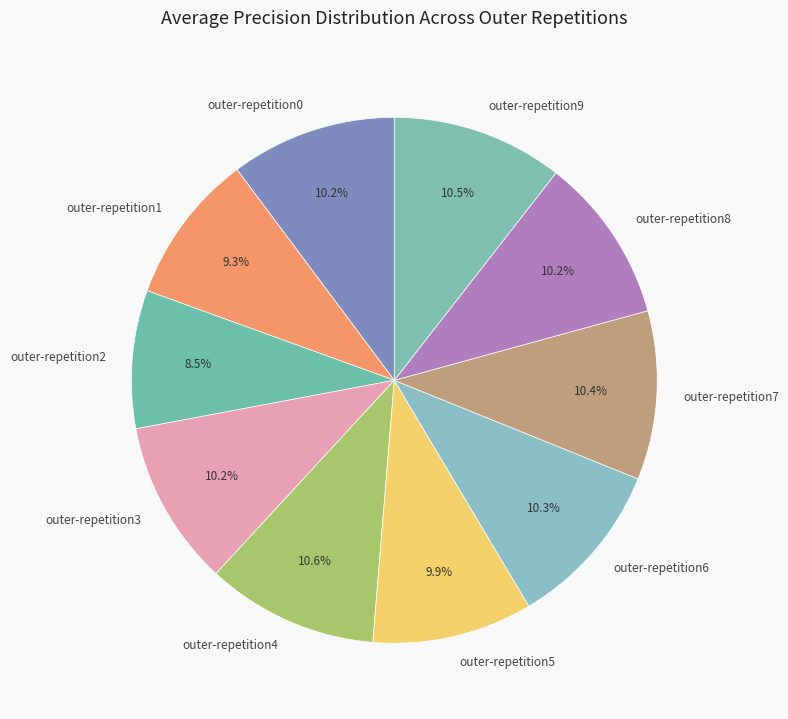

What percentage is the outer-repetition1 slice, to the nearest percent?

9%